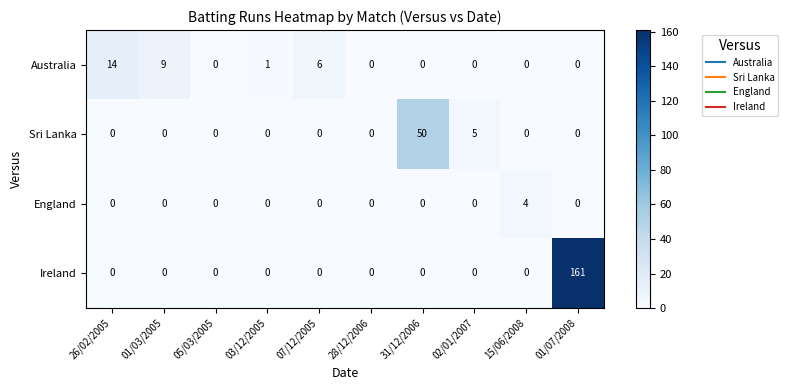

What is the spread (max minus min) of values at 26/02/2005?

14